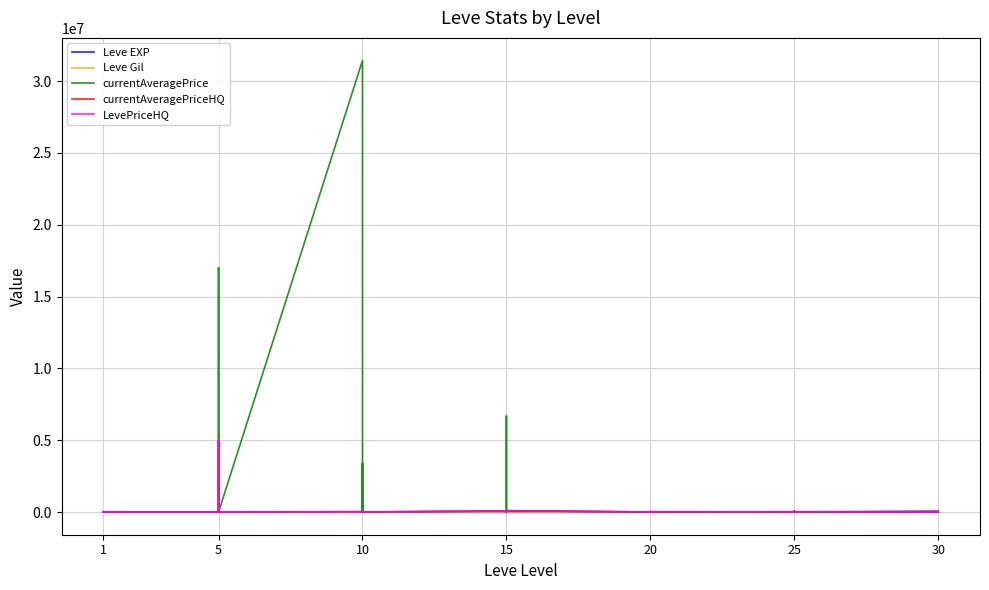

How many distinct data groups are displayed?

5